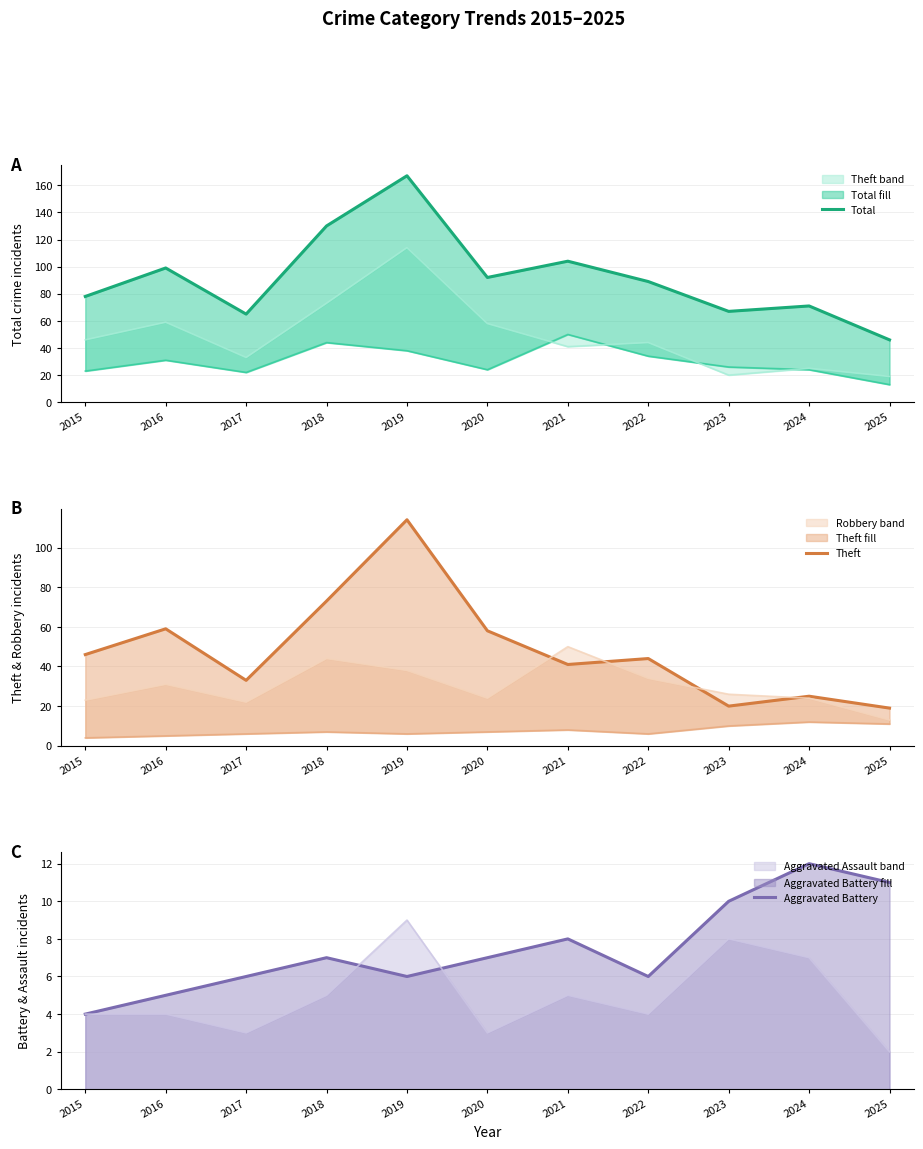

Rank the categories by Theft value from lowest to highest.

2025, 2023, 2024, 2017, 2021, 2022, 2015, 2020, 2016, 2018, 2019